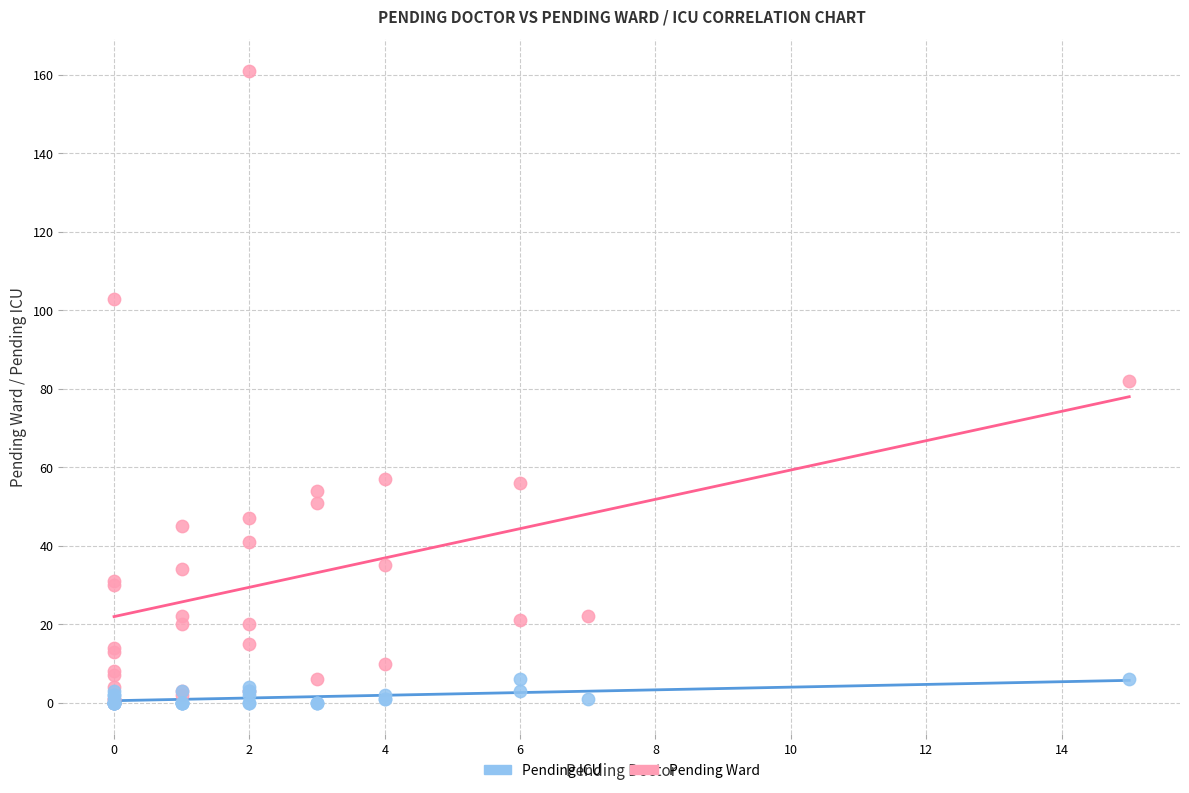

Across all series, what Y value is closest to 80?

82